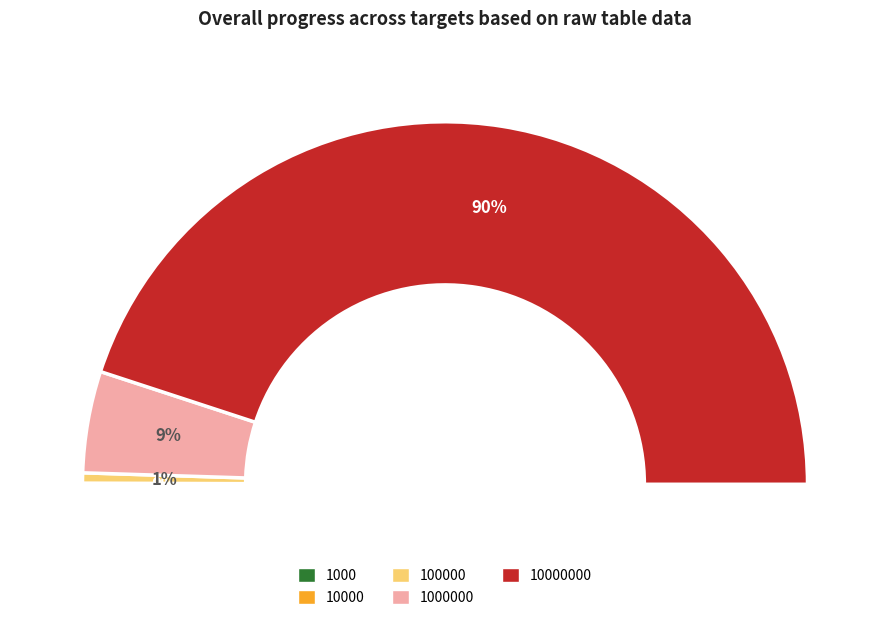

What percentage is the 10000000 slice, to the nearest percent?

90%